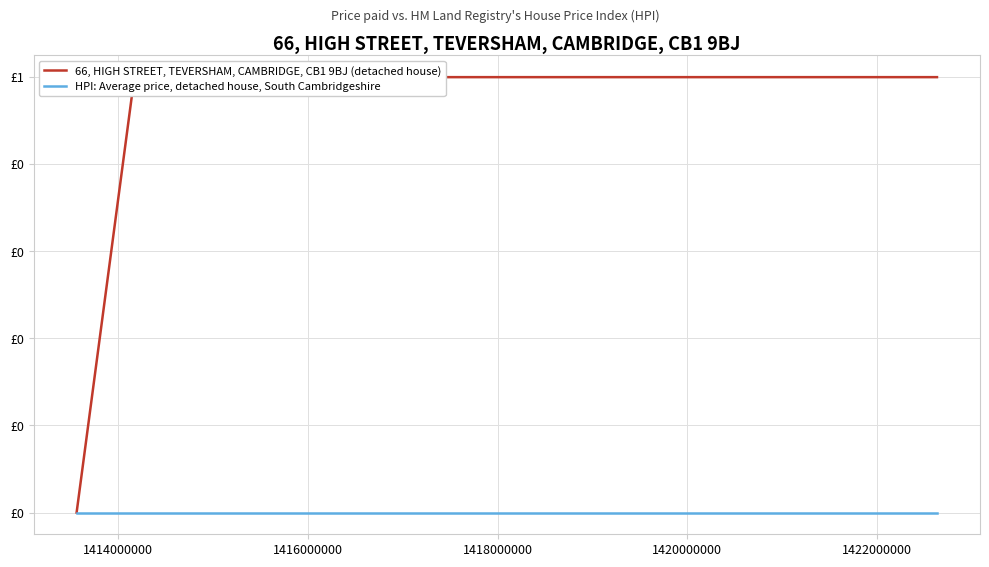

Which series has the widest spread of values?

66, HIGH STREET, TEVERSHAM, CAMBRIDGE, CB1 9BJ (detached house)